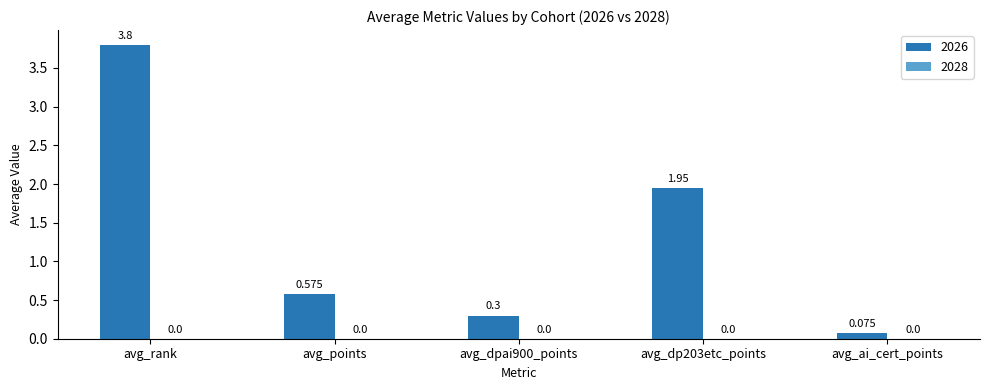

What is the label of the 1st bar from the left?

avg_rank